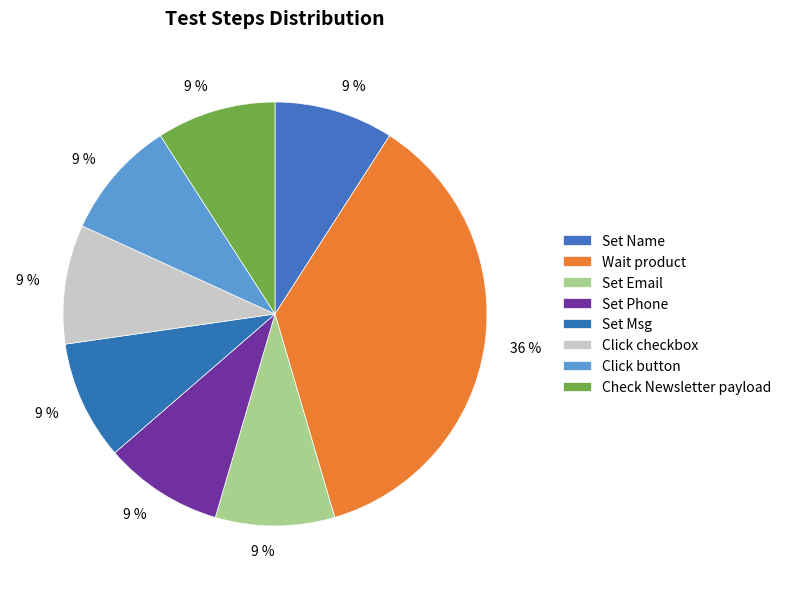

Is there a majority slice in this chart?

No